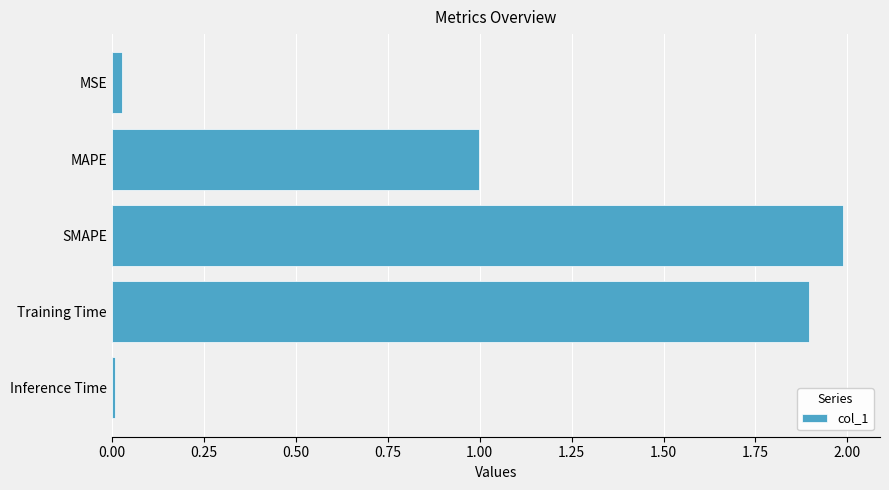

What is the greatest value displayed?

2.0